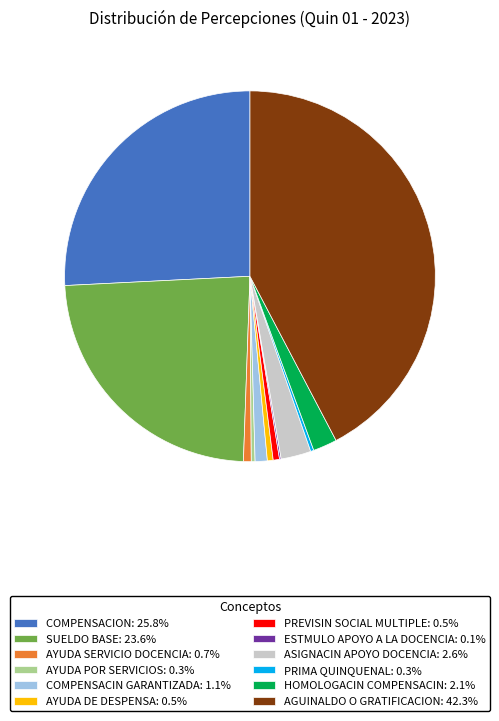

Approximately how many times larger is the value at AGUINALDO O GRATIFICACION: 42.3% compared to AYUDA DE DESPENSA: 0.5%?

84.0